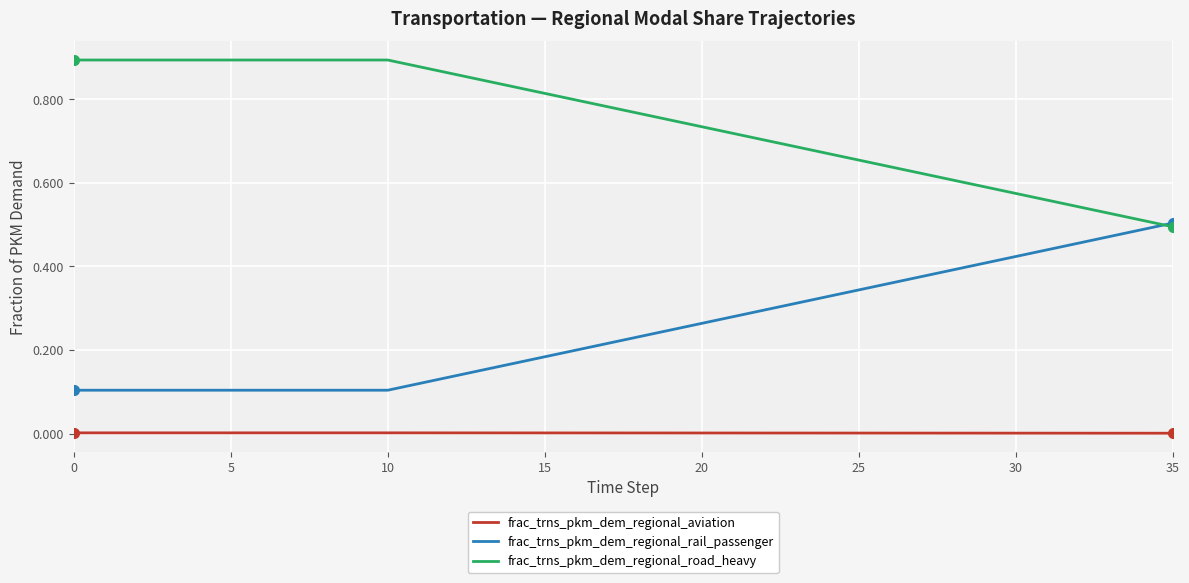

True or false: frac_trns_pkm_dem_regional_road_heavy and frac_trns_pkm_dem_regional_aviation cross at least once.

False